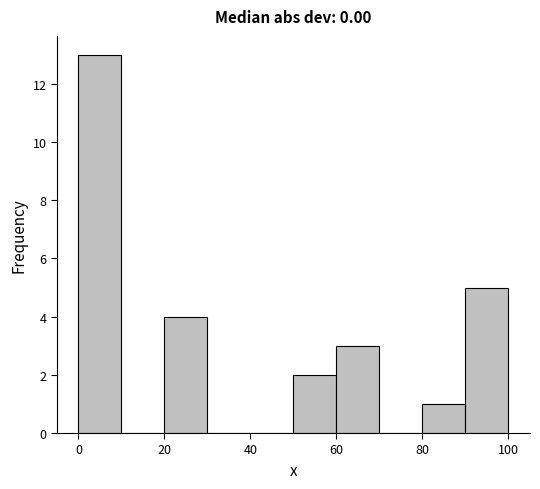

Reading left to right, list every bar in this chart as the range it spans on the x-axis followed by its height. The values are not printed on the chart, so give them approximately, as read against the axis.

0 to 10: 13
10 to 20: 0
20 to 30: 4
30 to 40: 0
40 to 50: 0
50 to 60: 2
60 to 70: 3
70 to 80: 0
80 to 90: 1
90 to 100: 5